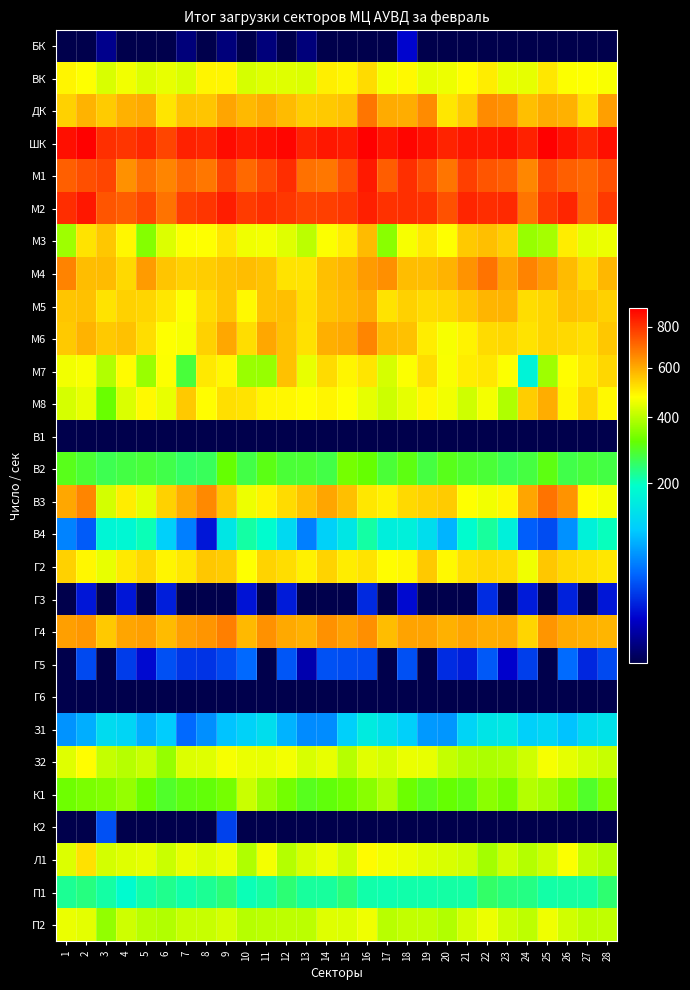

Rank the series by their maximum value, from lowest to highest.

В1, Г6, БК, Г3, К2, Г5, З1, В4, П1, В2, К1, П2, З2, Л1, ВК, Г2, М7, М3, М8, М5, М6, Г4, ДК, М4, В3, М1, М2, ШК